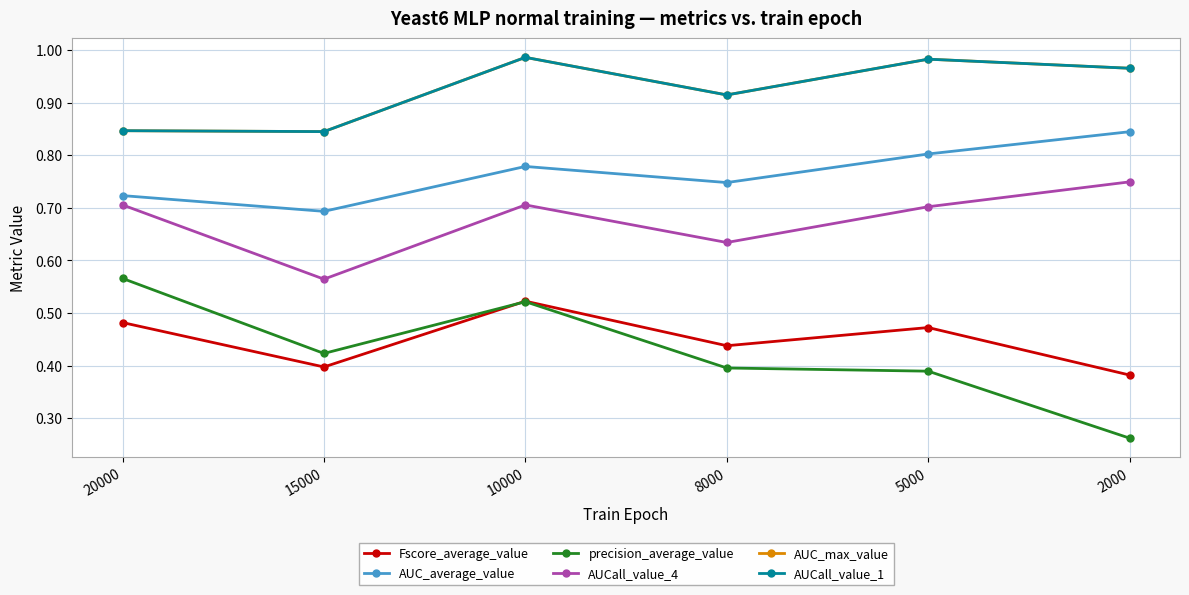

Which category has the lowest value across all series?

2000